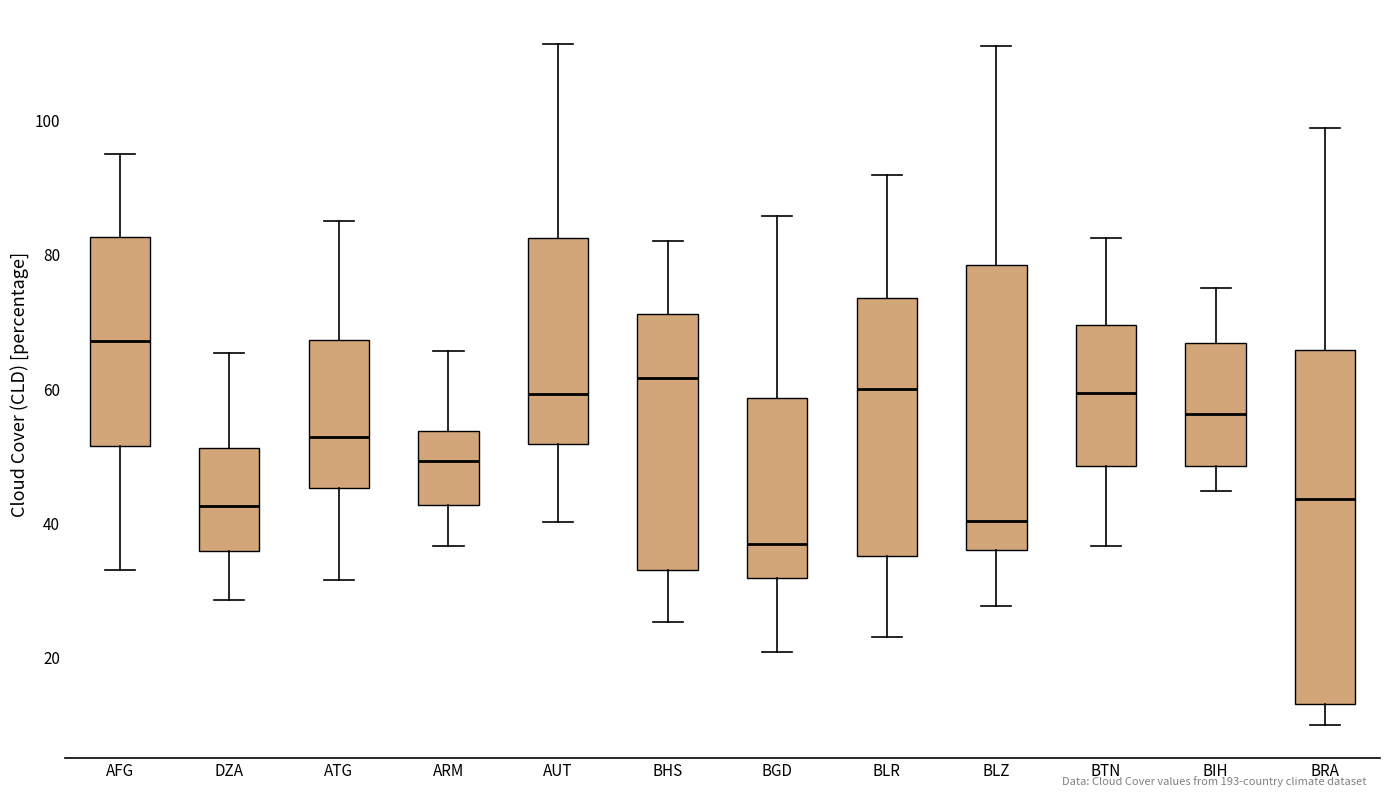

Where is the upper edge of the box for BRA on the y-axis? The values are not printed on the chart, so give them approximately, as read against the axis.

66